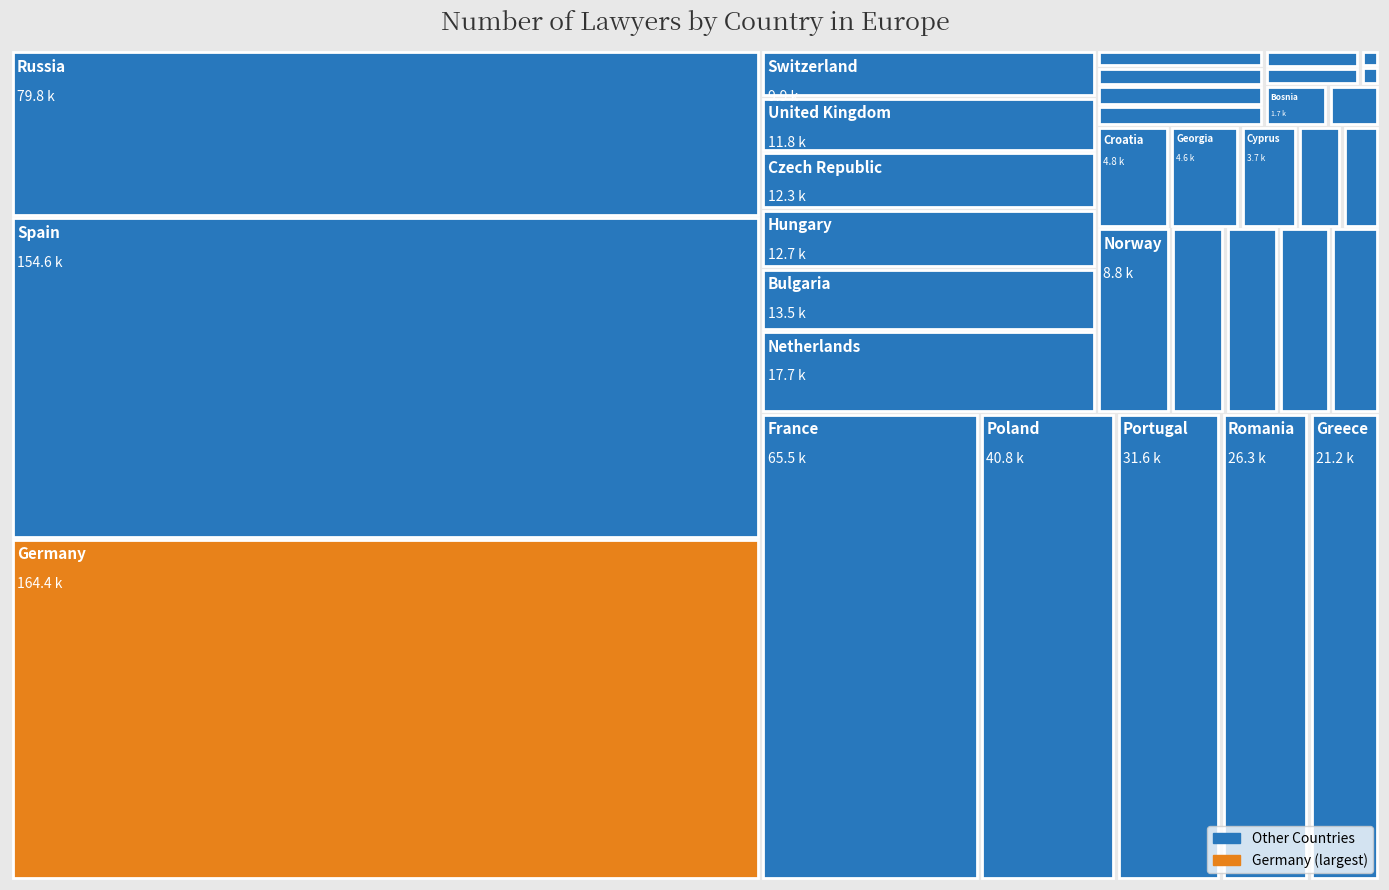

Reading left to right, what are all the values shown in this chart?

164406	154573	79839	65480	40778	31552	26330	21196	17672	13499	12715	12300	11761	9925	8803	6456	6325	6169	5878	4765	4598	3741	2911	2461	2207	2180	1960	1737	1692	1371	1070	1028	239	203